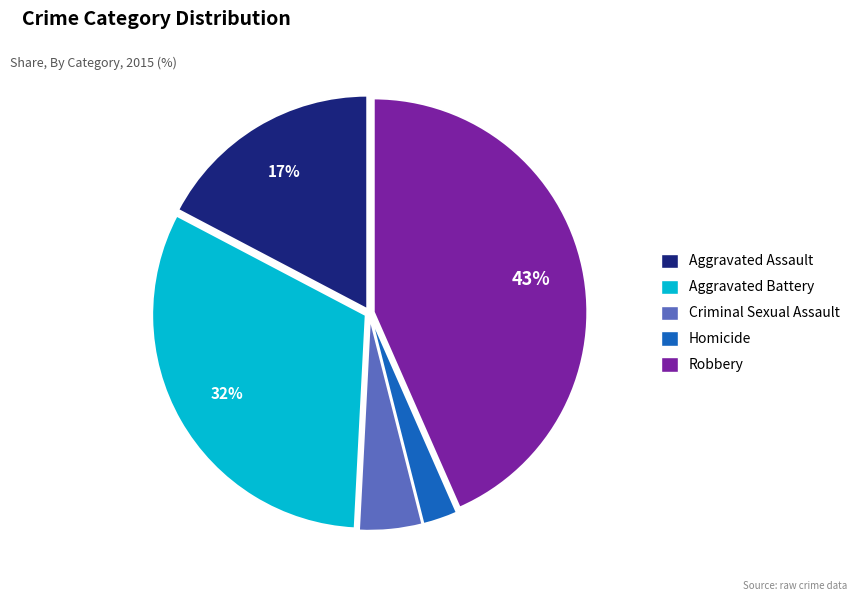

To the nearest percent, what percentage of the pie is Aggravated Assault?

17%